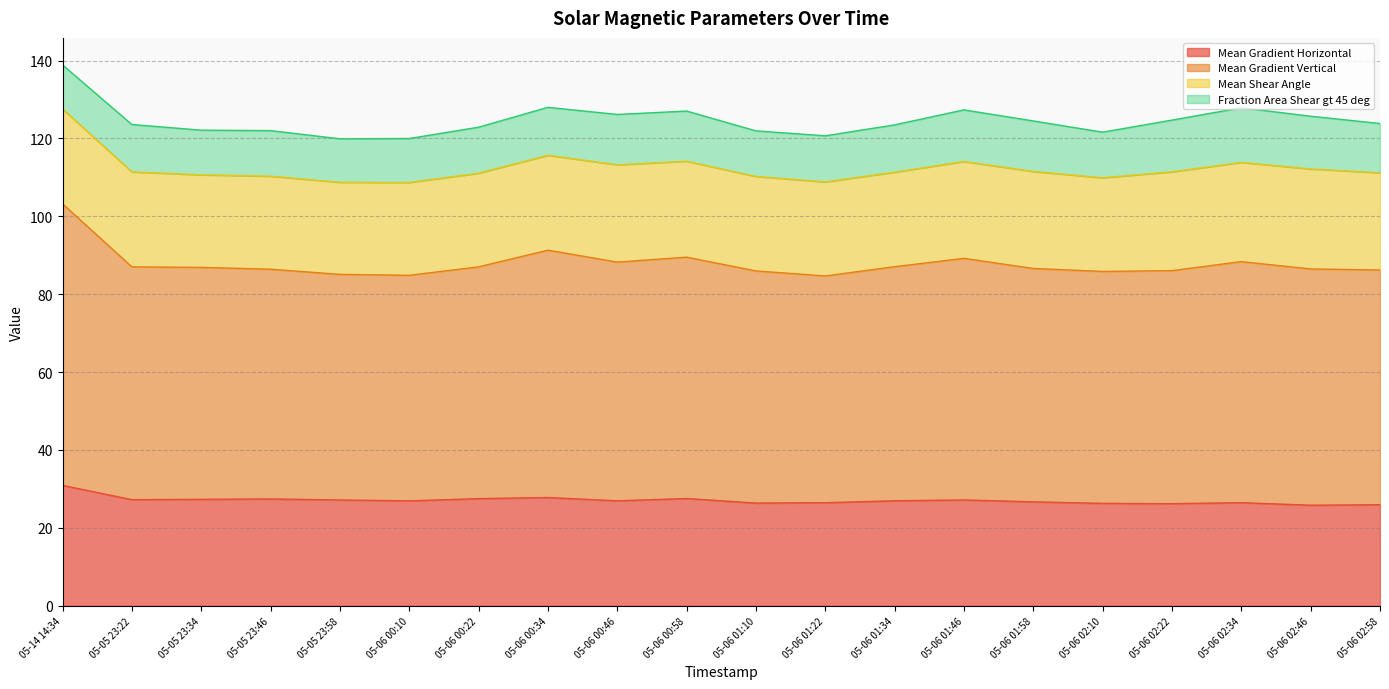

In Mean Gradient Vertical, how many points are lower than both neighbors (excluding endpoints)?

4